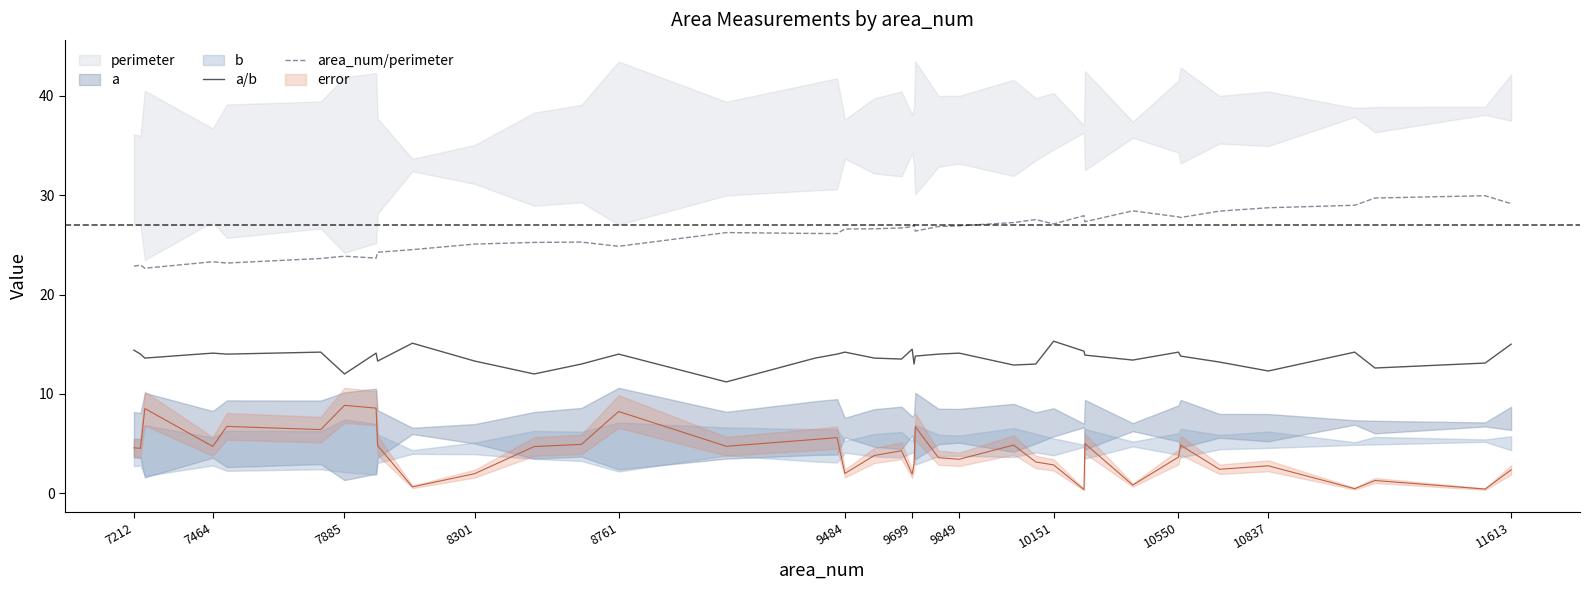

What is the highest value of the area_num/perimeter series?

29.9